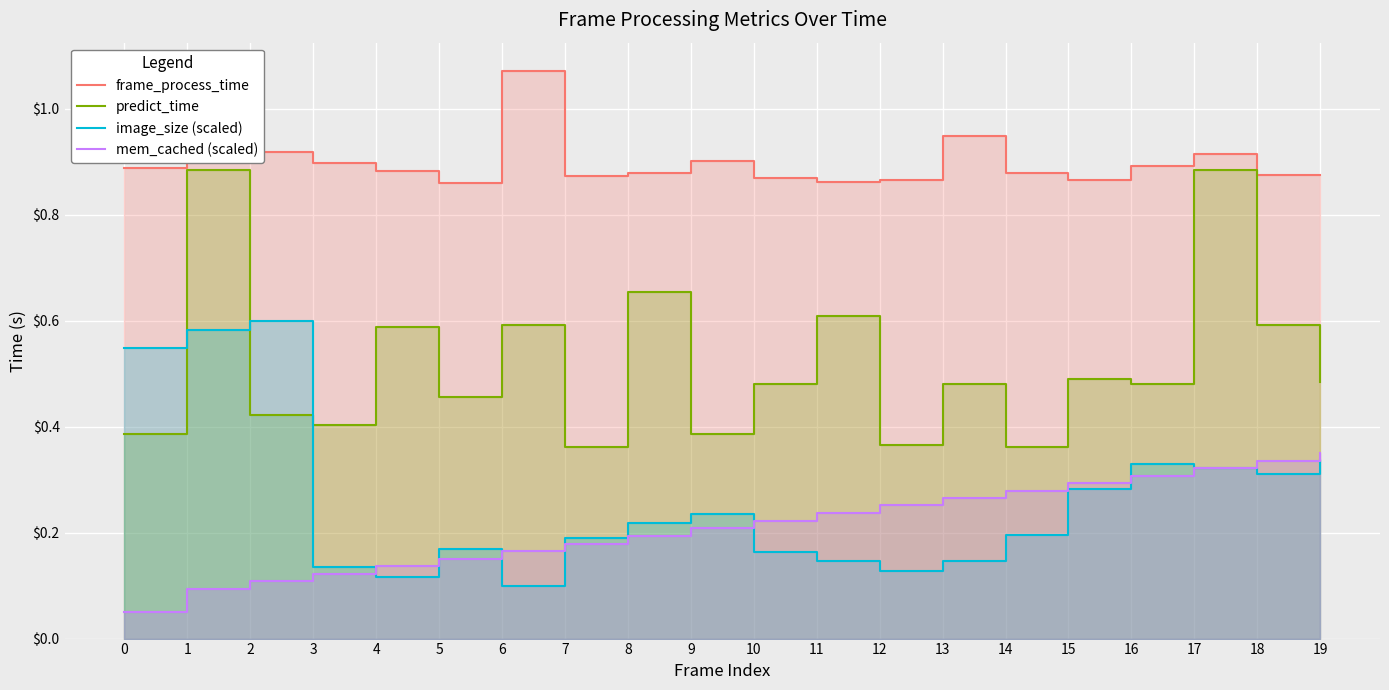

What is the maximum value for predict_time?

0.9